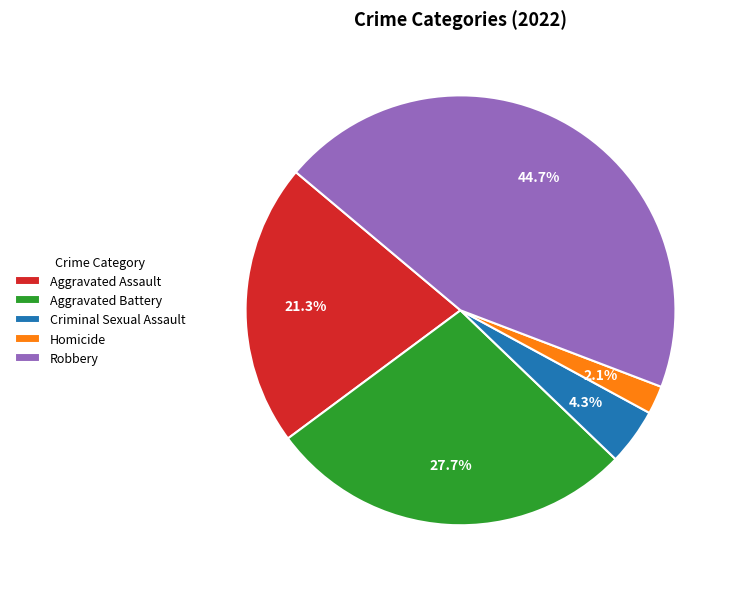

Does any single category account for the majority?

No